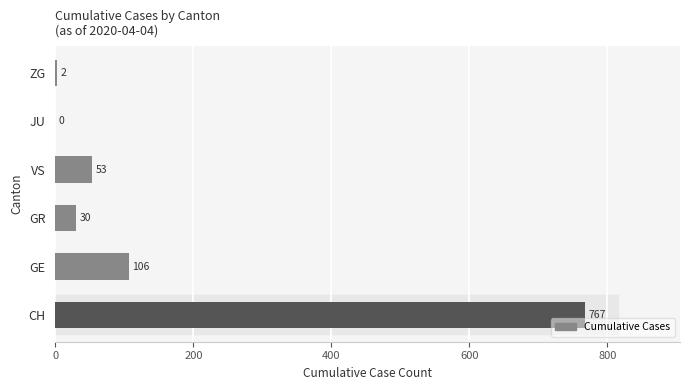

Which has a higher value, GE or VS?

GE